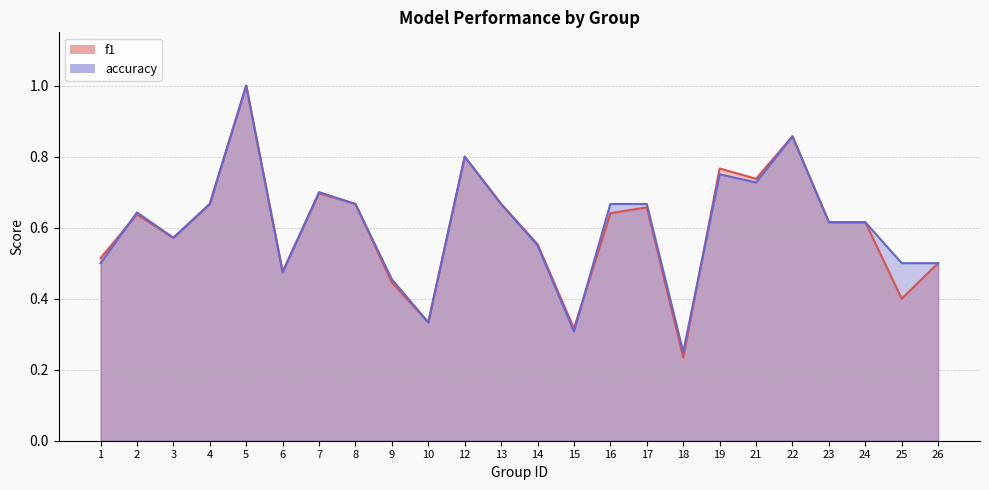

The accuracy series shows 0.5 at 10. True or false?

False